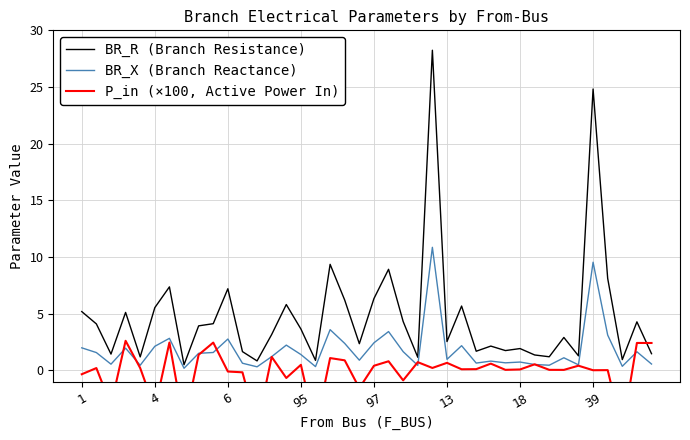

How many positive values does the P_in (×100, Active Power In) series have?

28